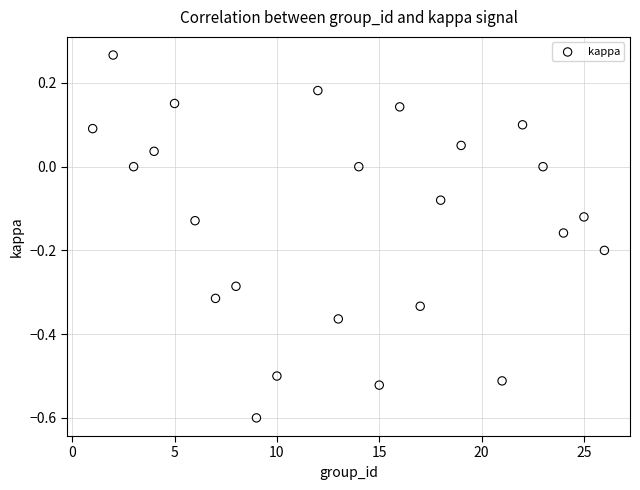

What is the range of X values (max minus min)?

25.0